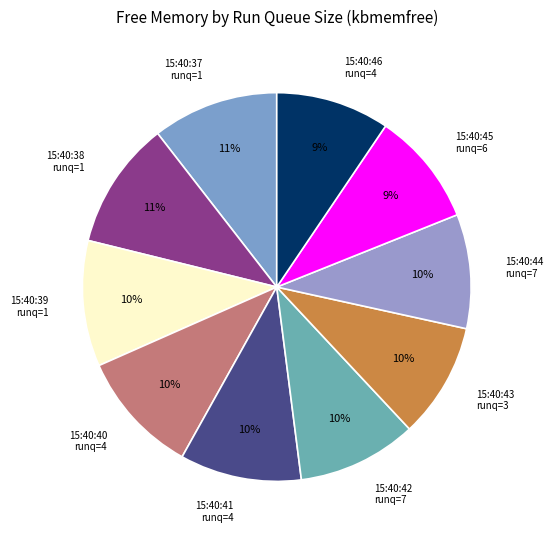

To the nearest percent, what portion does 15:40:39 runq=1 represent?

10%